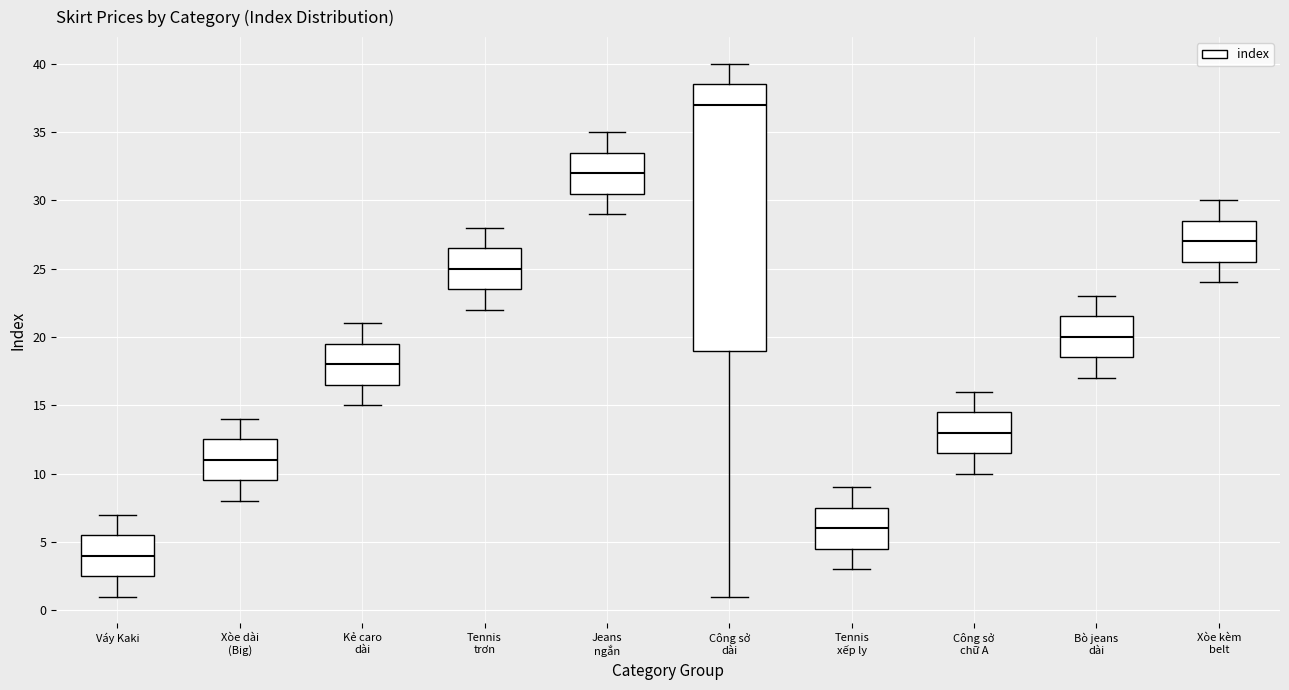

Where is the lower edge of the box for Công sở chữ A on the y-axis? The values are not printed on the chart, so give them approximately, as read against the axis.

11.5